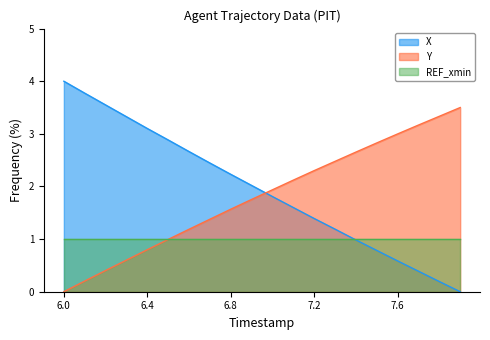

Does the chart have visible grid lines?

No